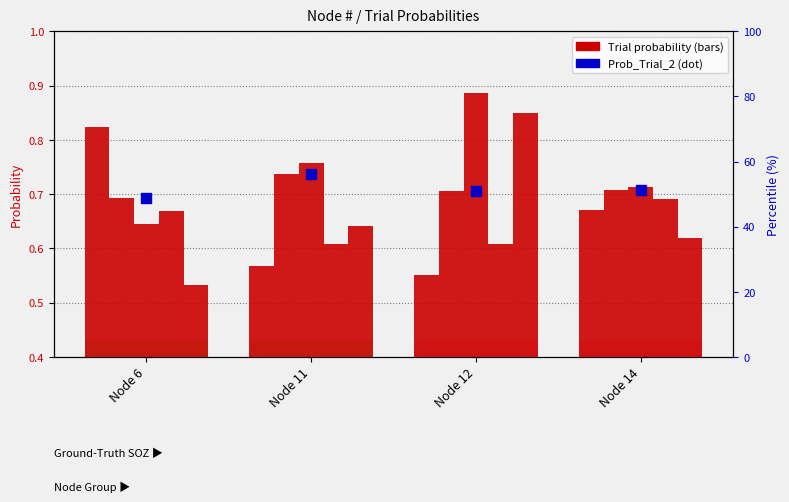

How many bars are there in each group?

5